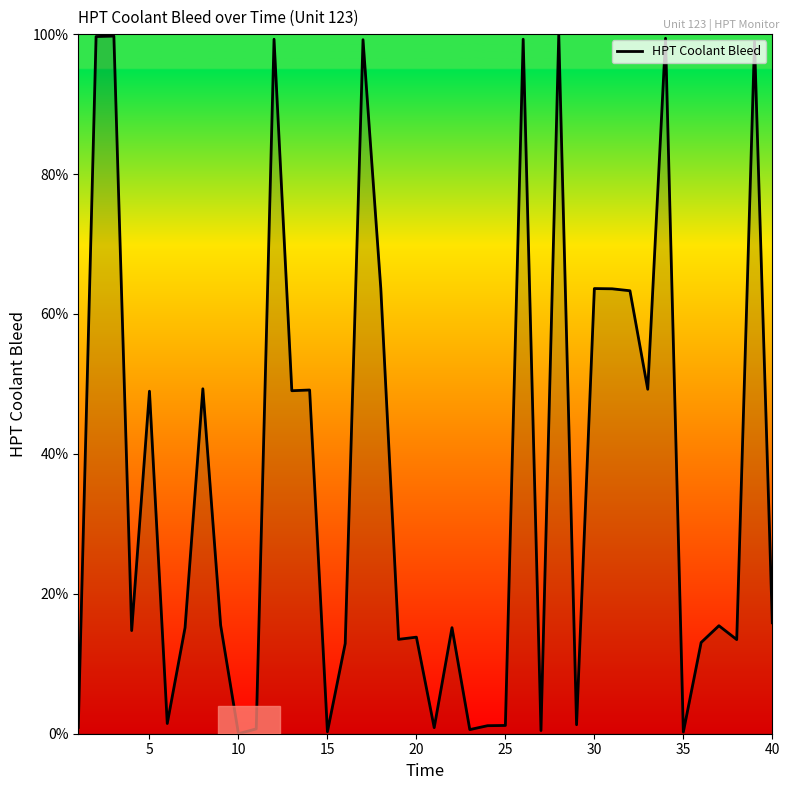

How many lines are shown in the chart?

1